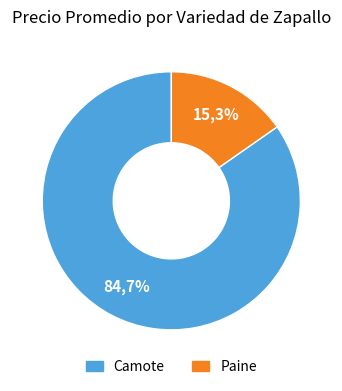

What percentage is the Paine slice, to the nearest percent?

15%